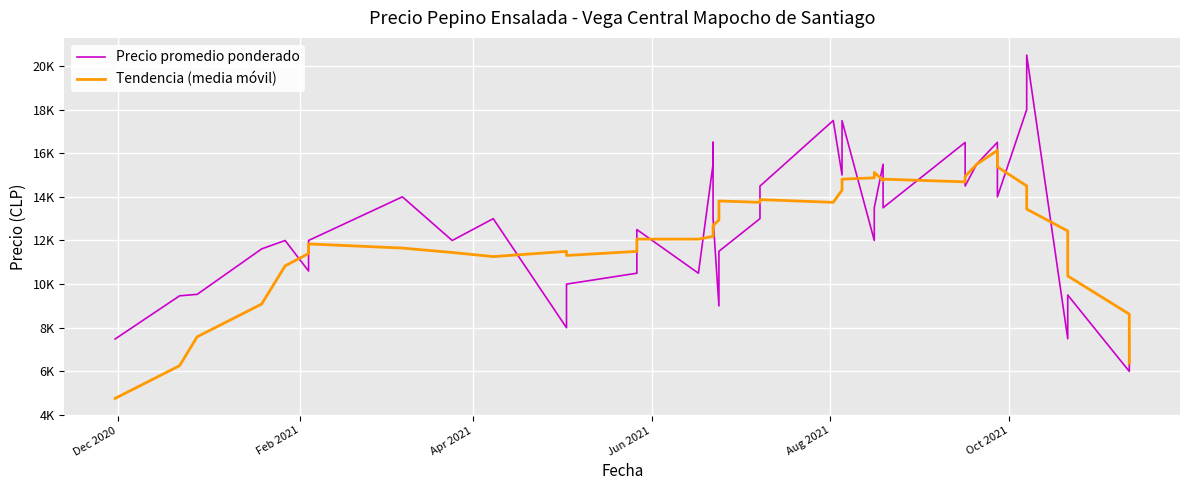

Which series has the largest total across all categories?

Precio promedio ponderado